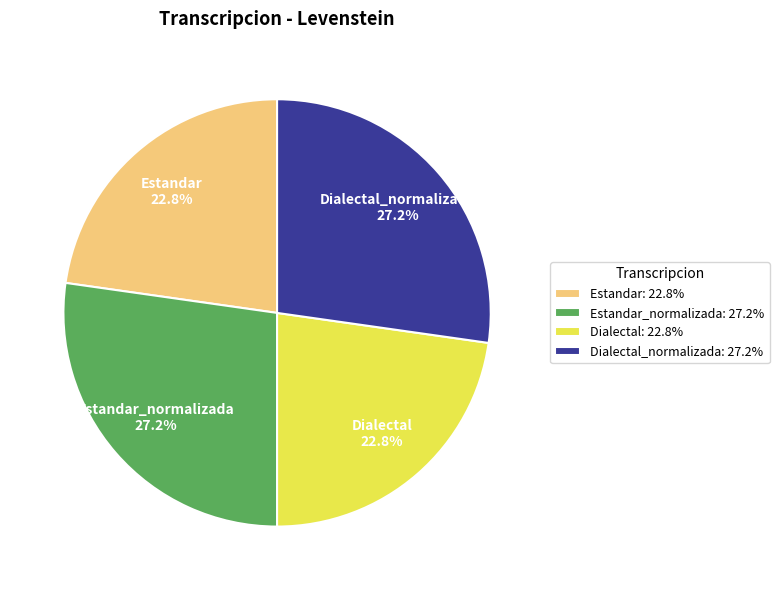

Is it true that Dialectal is 23% of the pie?

True